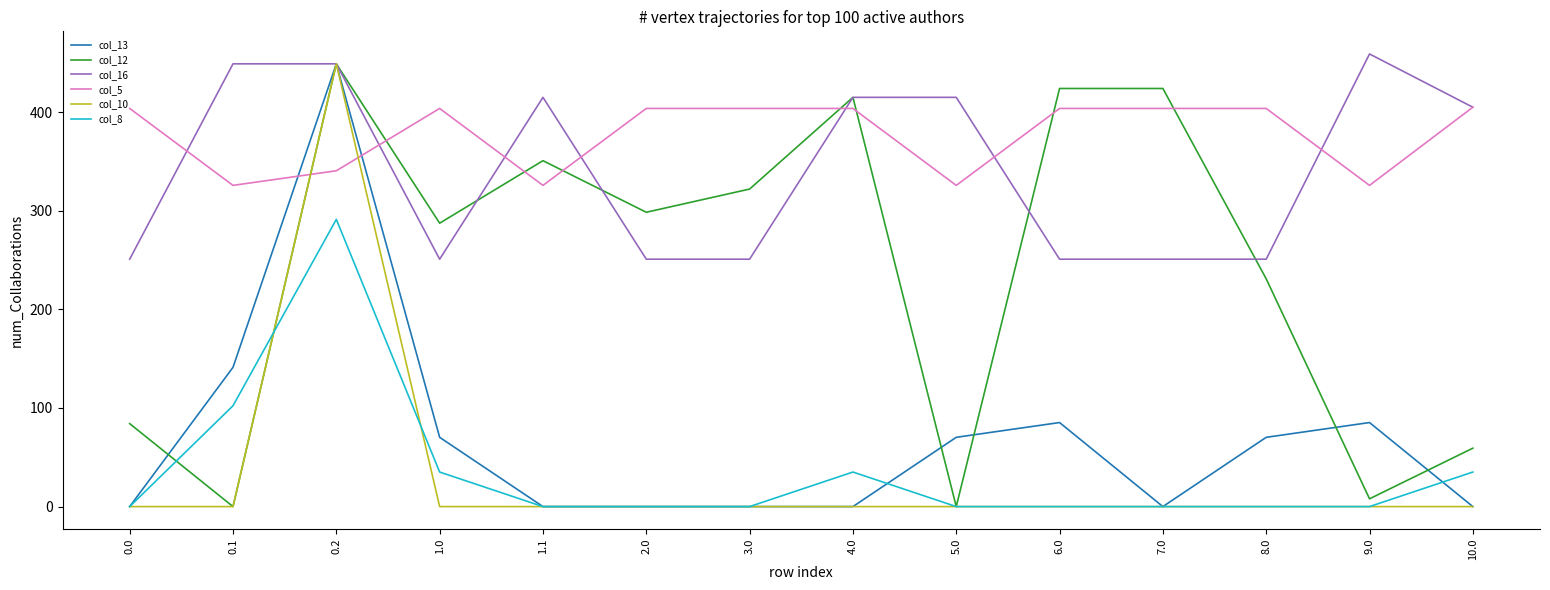

The value of col_10 at 8.0 is -138.2. True or false?

False